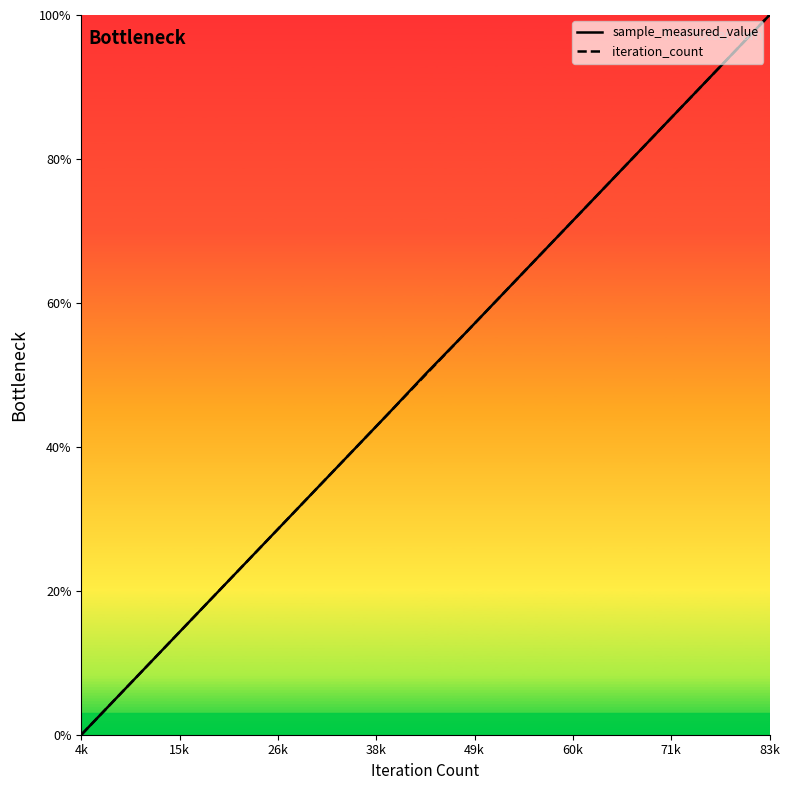

What is the difference between the second highest and second lowest values in the sample_measured_value series?

88.9